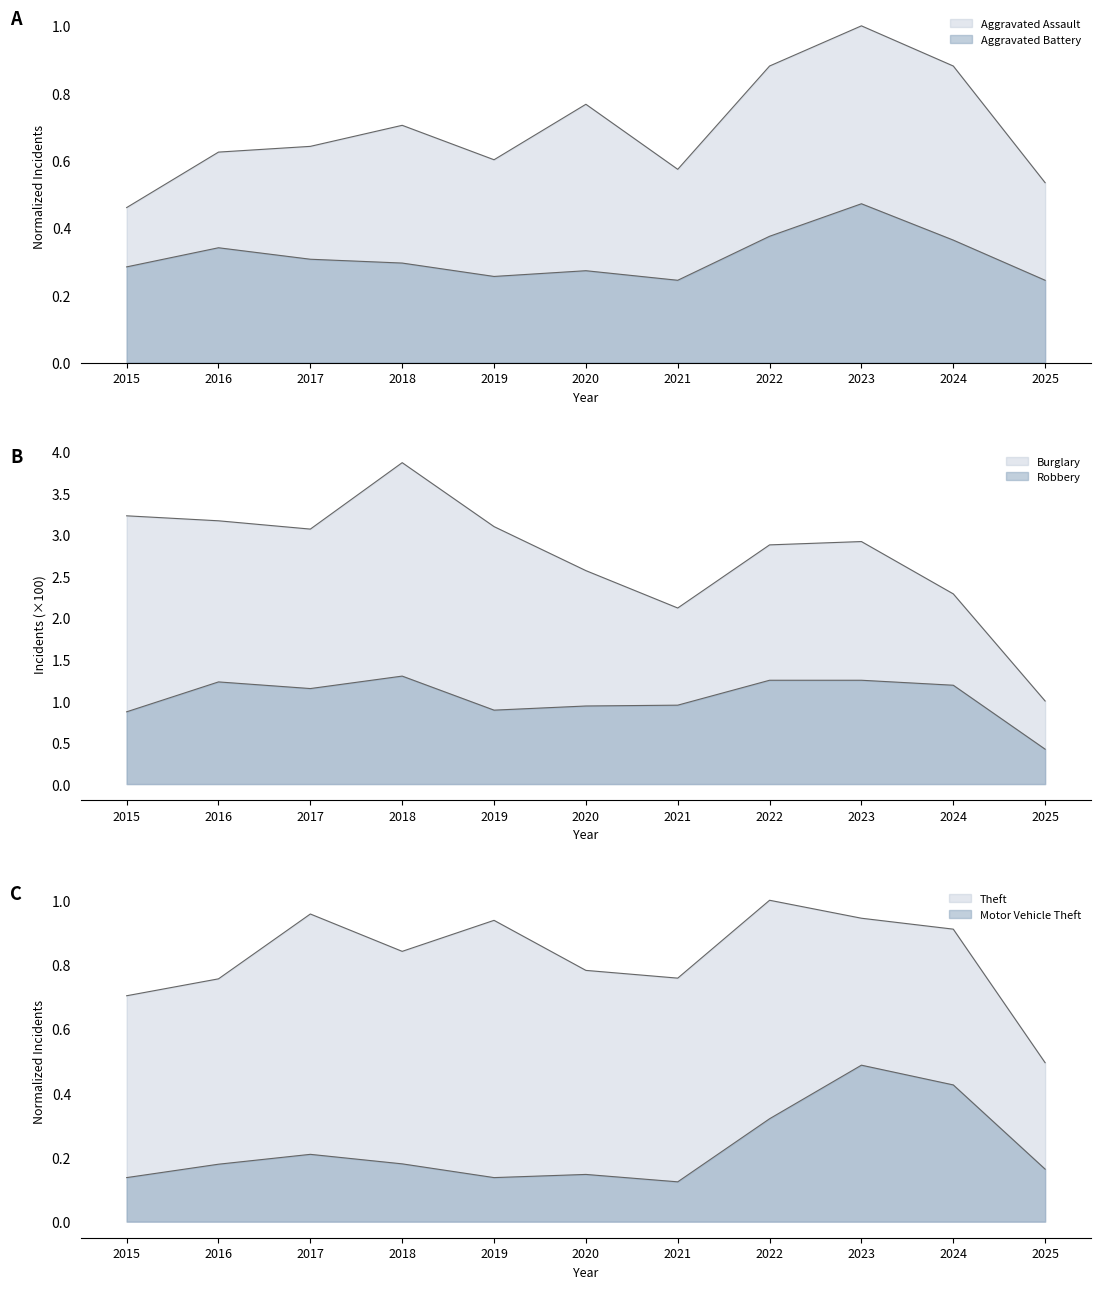

True or false: Theft has a value of 0.8 at 2021.

True